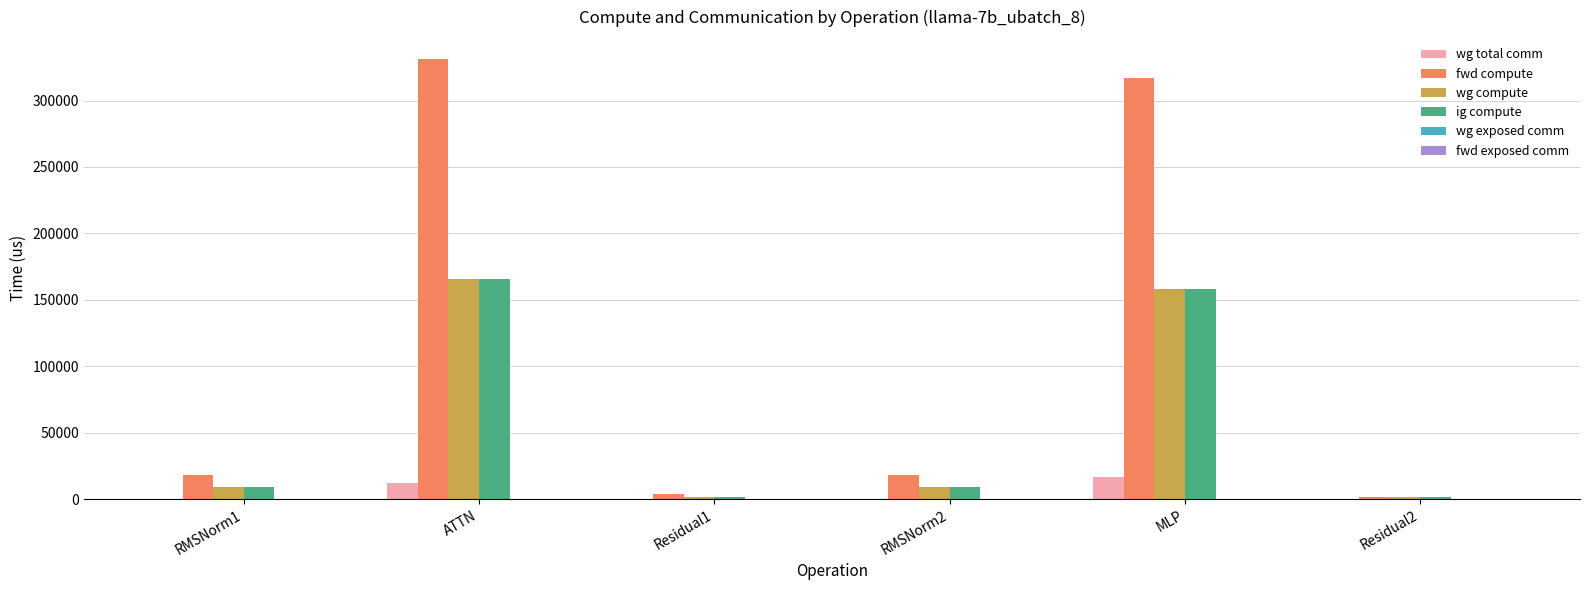

What is the greatest value displayed?

331171.4